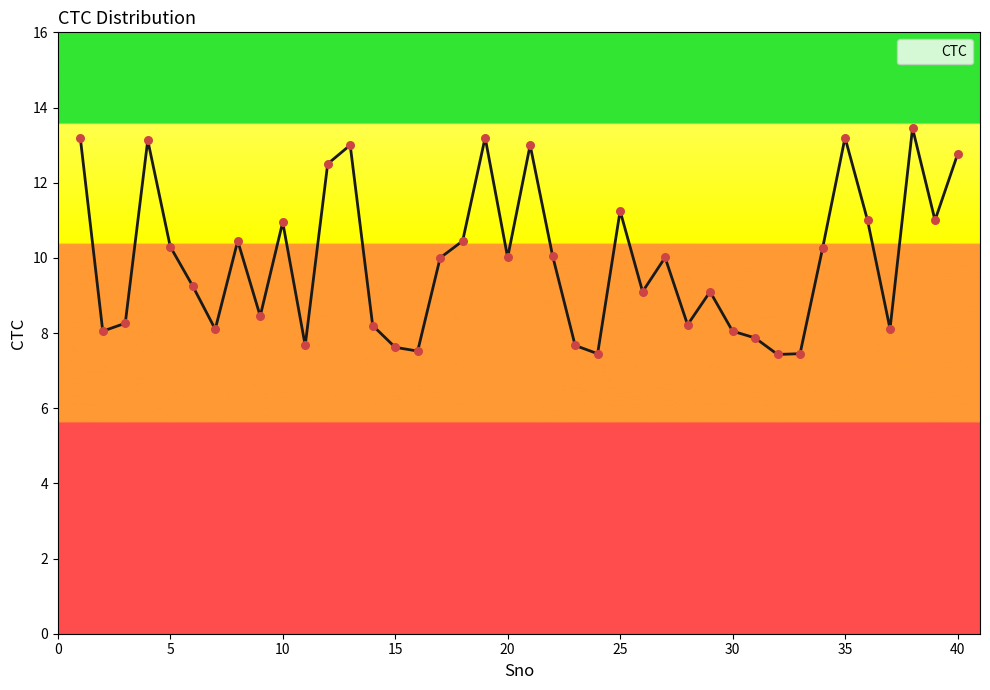

What is the minimum value shown in the chart?

7.4